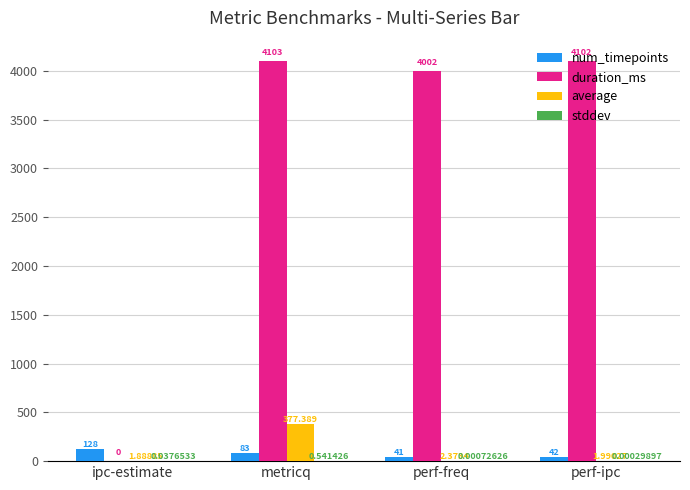

What is the greatest value displayed?

4103.0